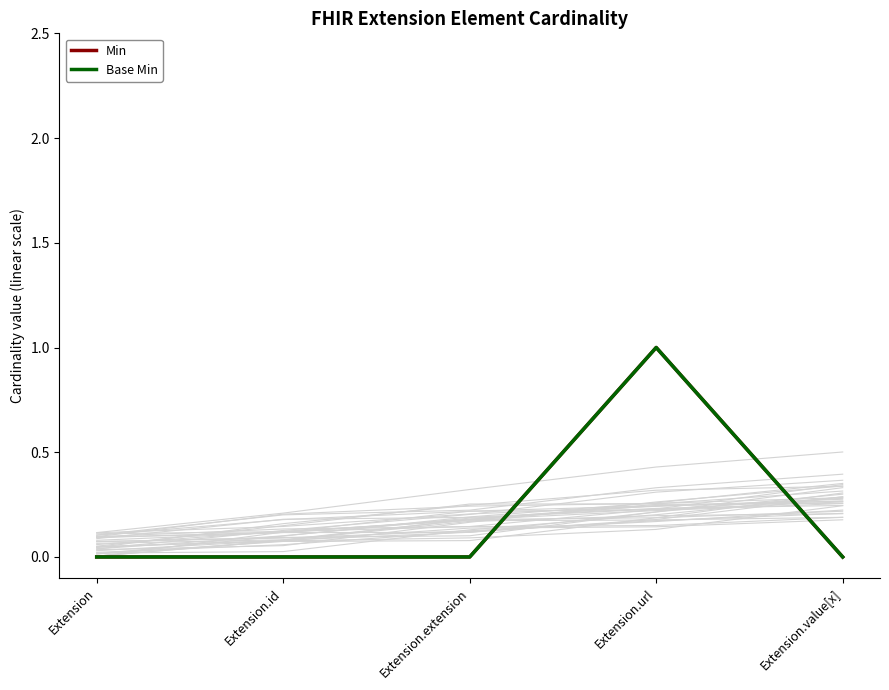

What is the maximum value for Min?

1